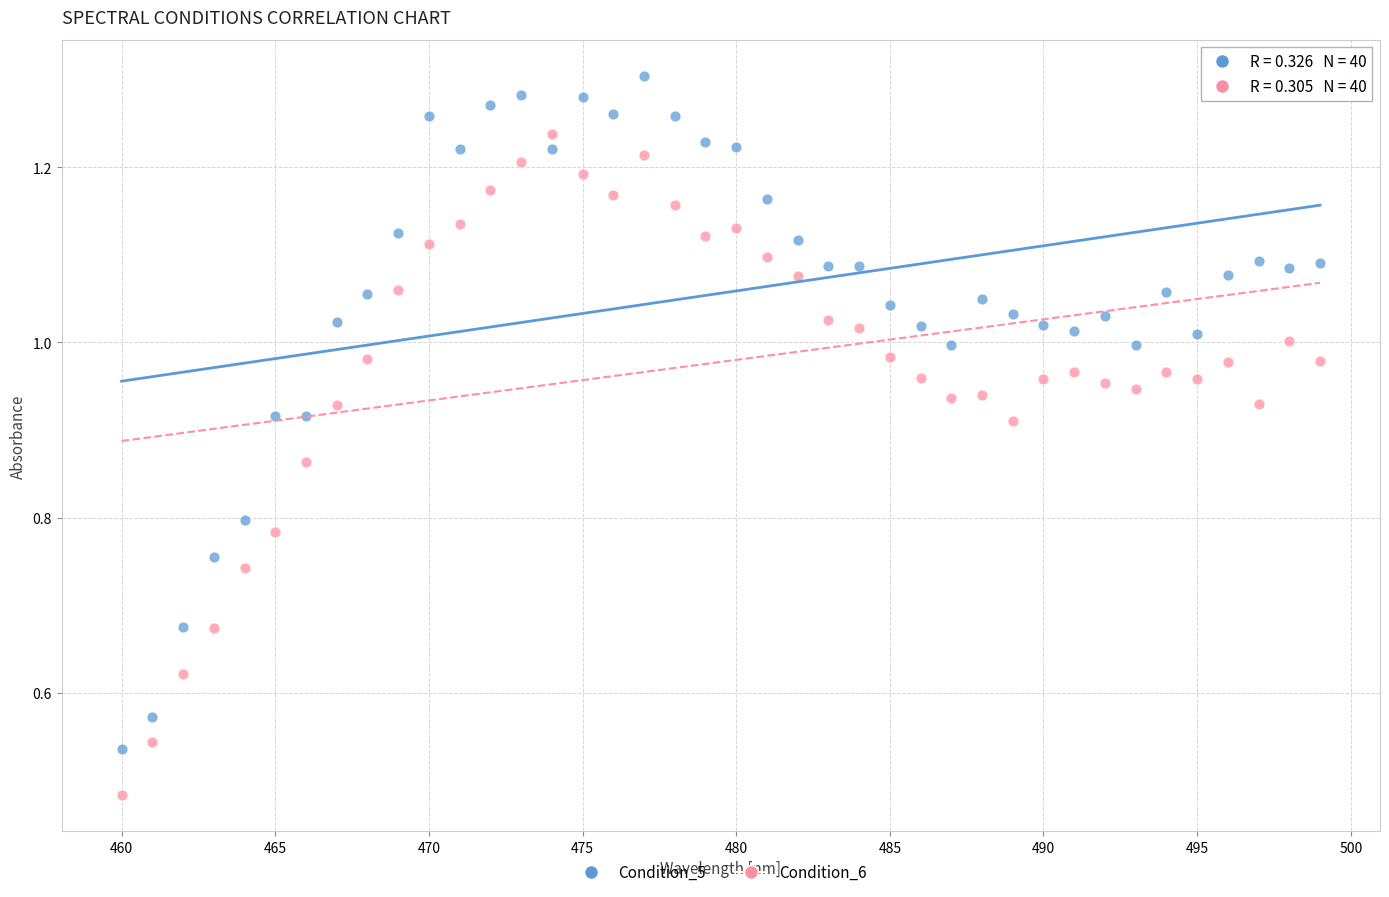

Which series contains the lowest Y value?

Condition_6